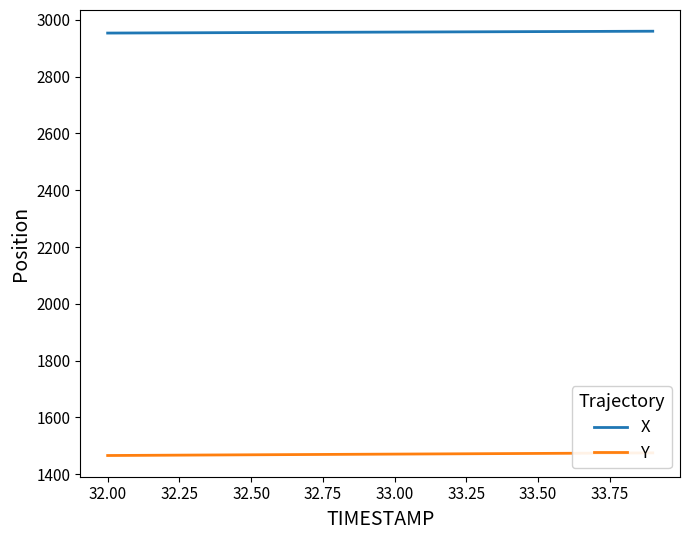

What is the maximum value for X?

2959.9